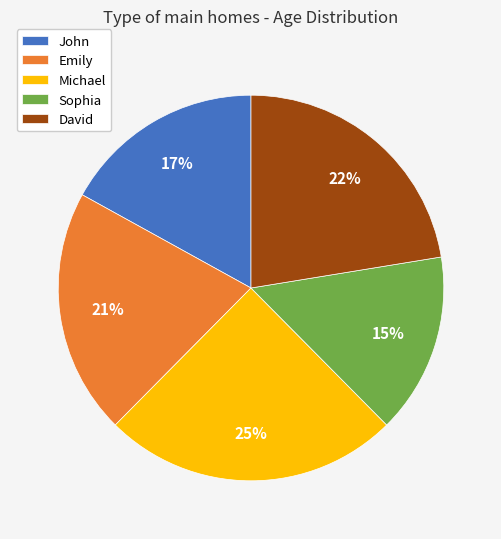

Is John the majority of the pie?

No